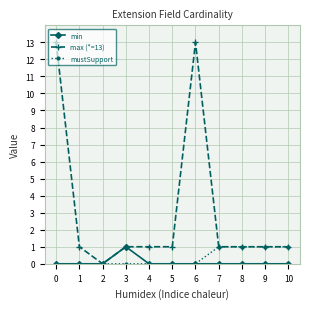

True or false: min has a value of 0 at 9.

True